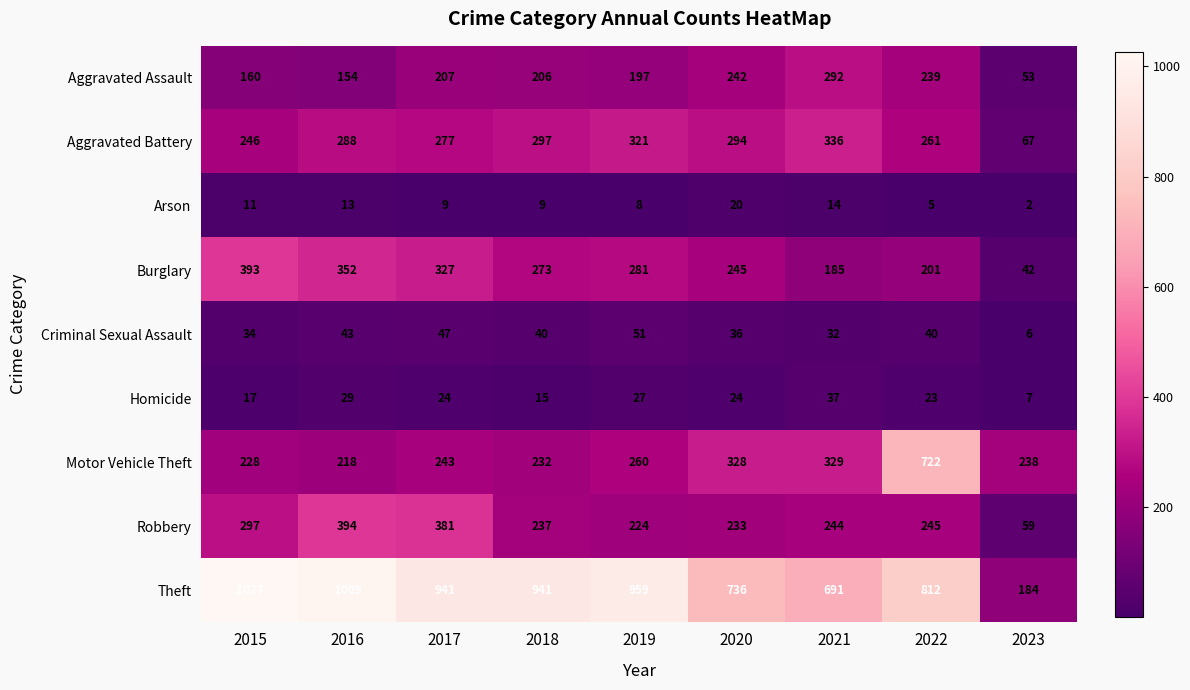

Which series has the largest range (max minus min)?

Theft